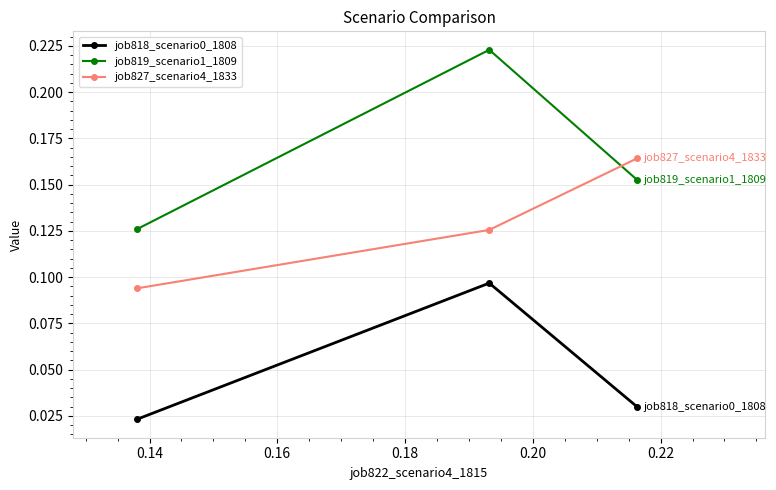

Count the job827_scenario4_1833 values in the range 0 to 1.

3